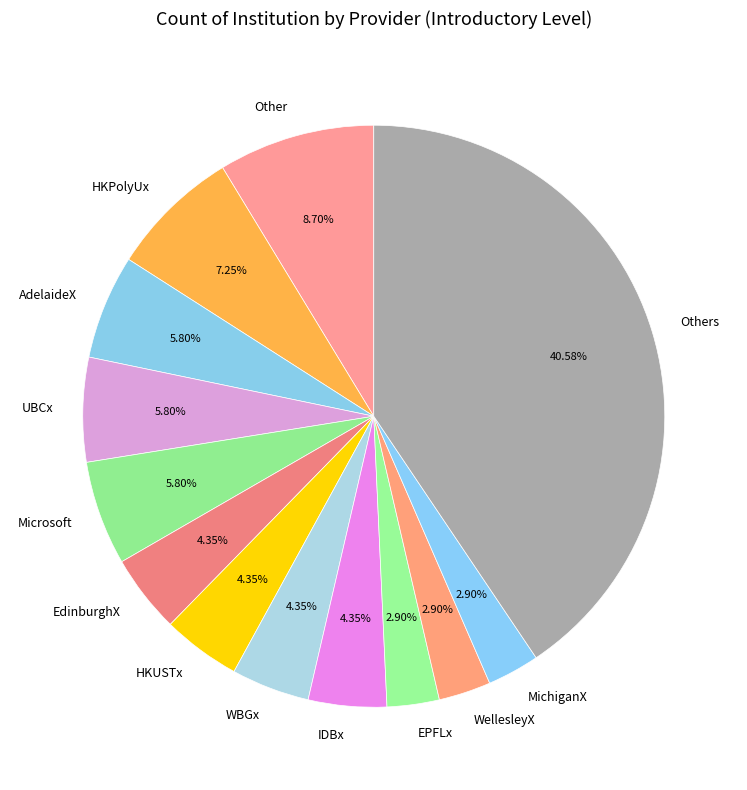

Is there any slice that represents more than half of the pie?

No